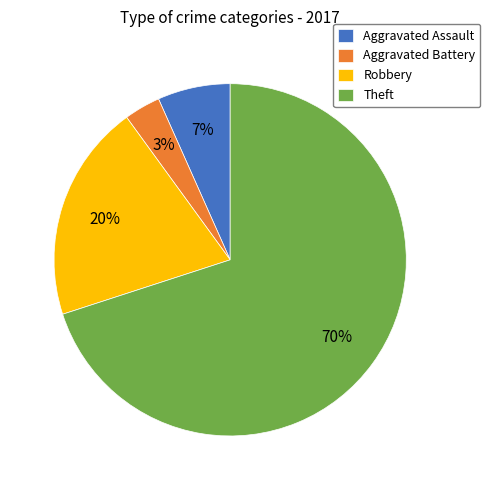

To the nearest percent, what portion does Aggravated Assault represent?

7%